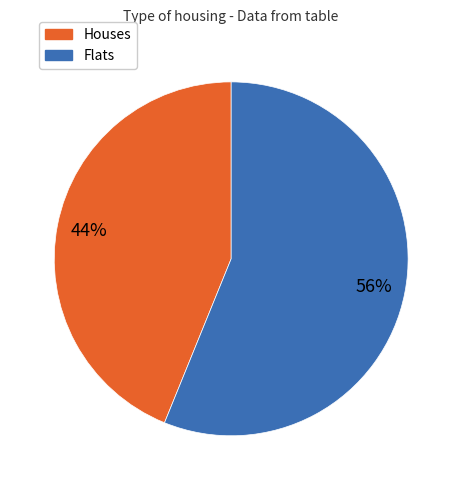

Does any single category account for the majority?

Yes